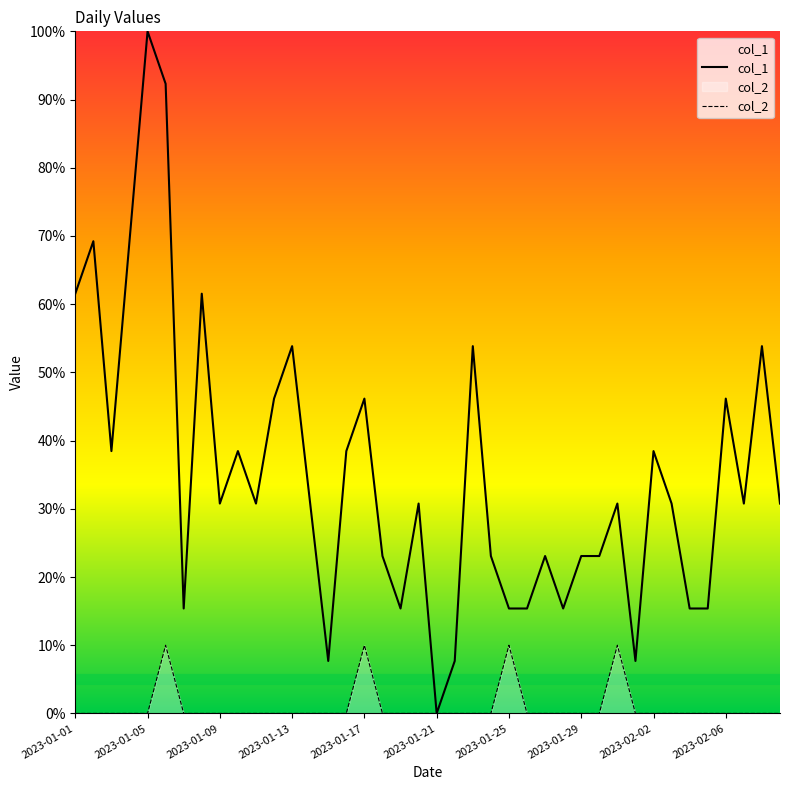

True or false: col_1 and col_2 intersect in this chart.

False